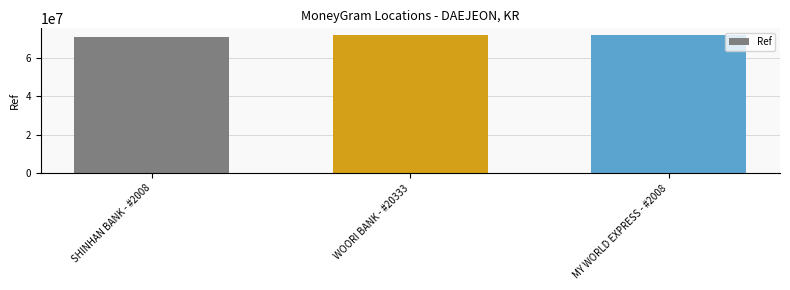

What value does the data have at WOORI BANK - #20333?

71618926